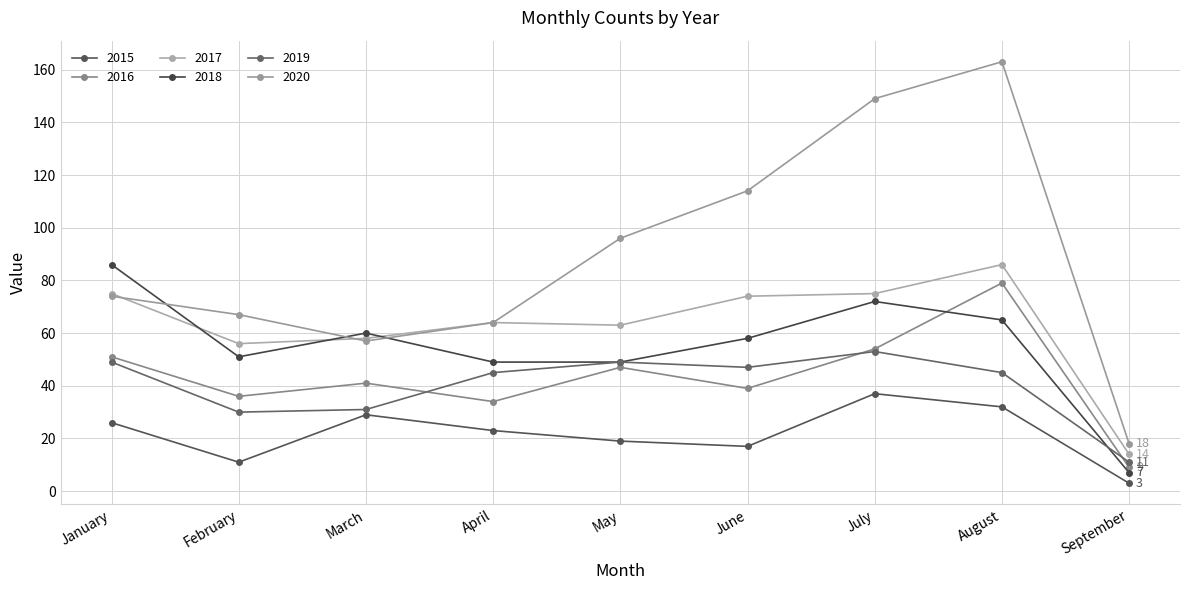

Where is the first local minimum for 2016?

February